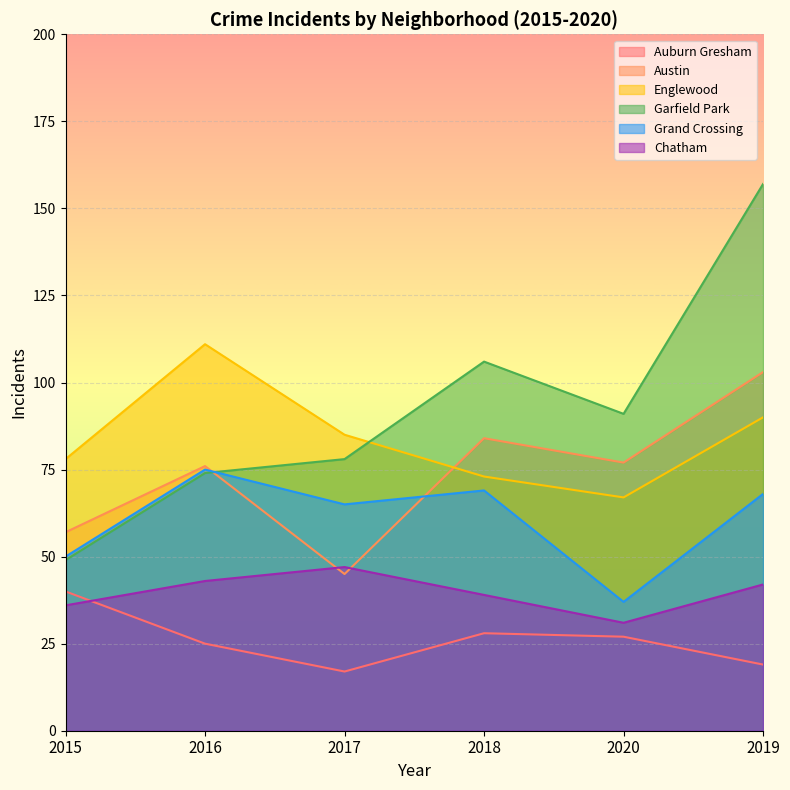

How many interior local peaks does the Auburn Gresham series have?

1